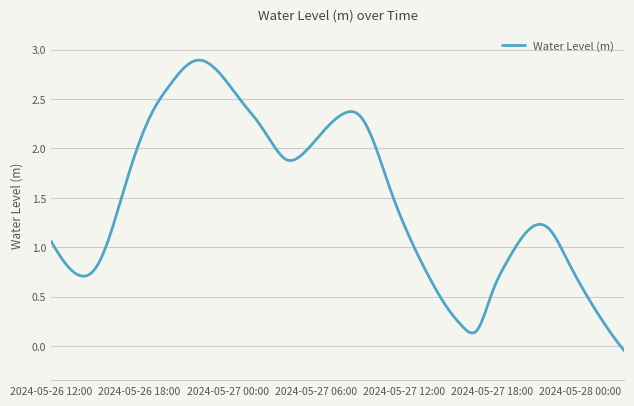

Is this an area chart (filled region under the line)?

No